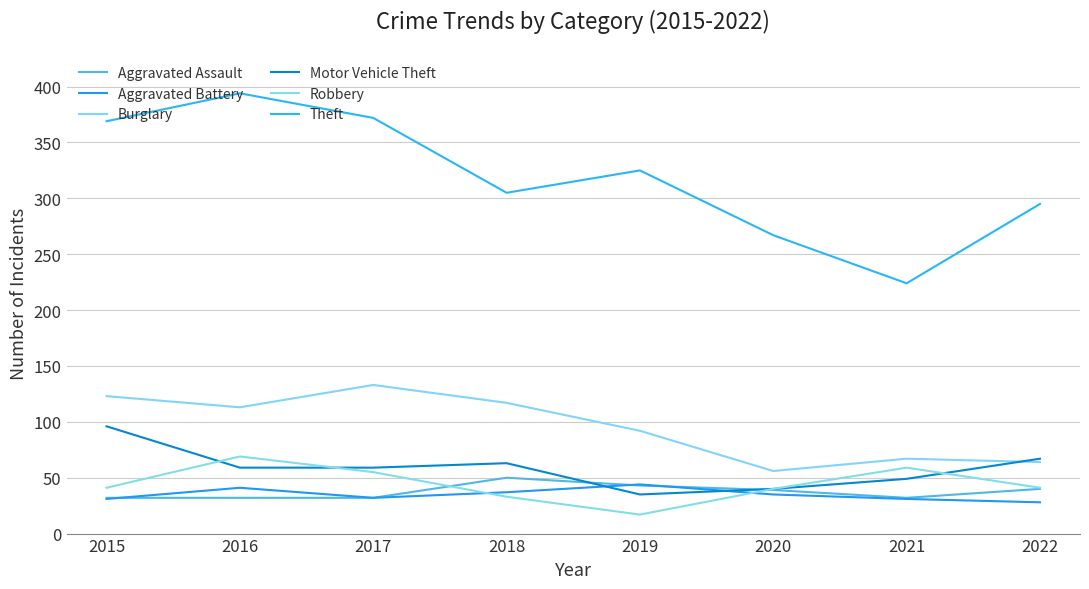

How many interior local valleys does the Motor Vehicle Theft series have?

1